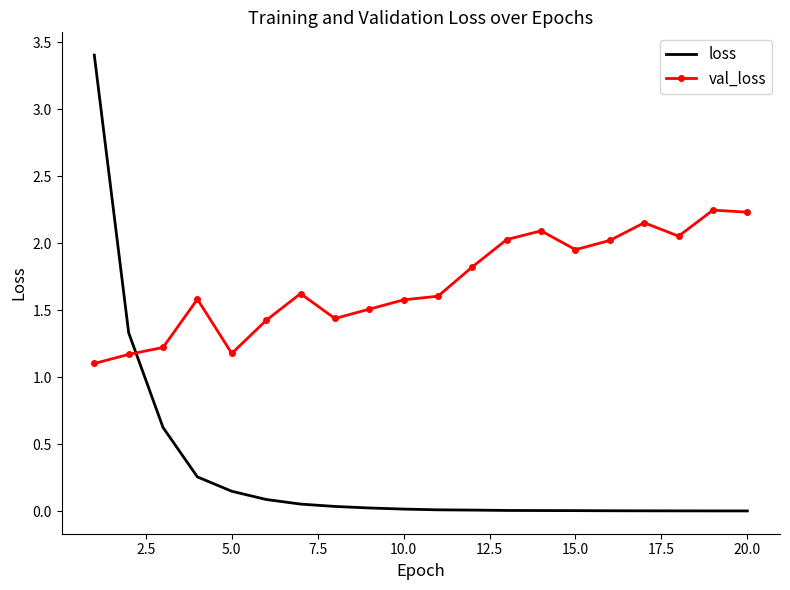

Which series has the largest total across all categories?

val_loss